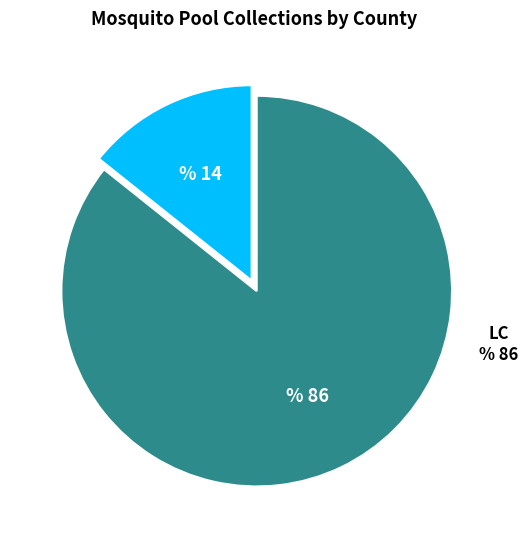

Is there a majority slice in this chart?

Yes